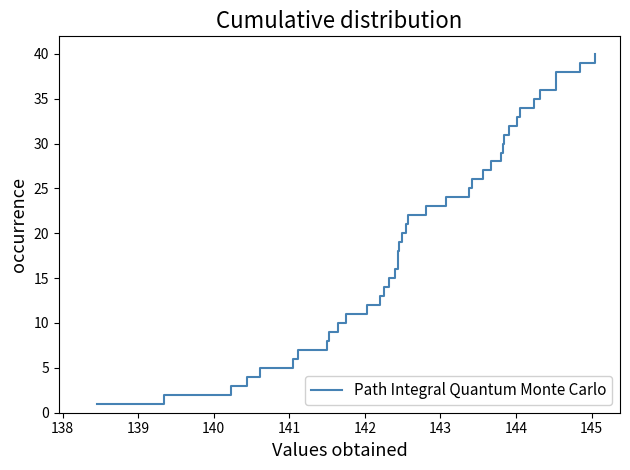

What is the maximum value shown in the chart?

40